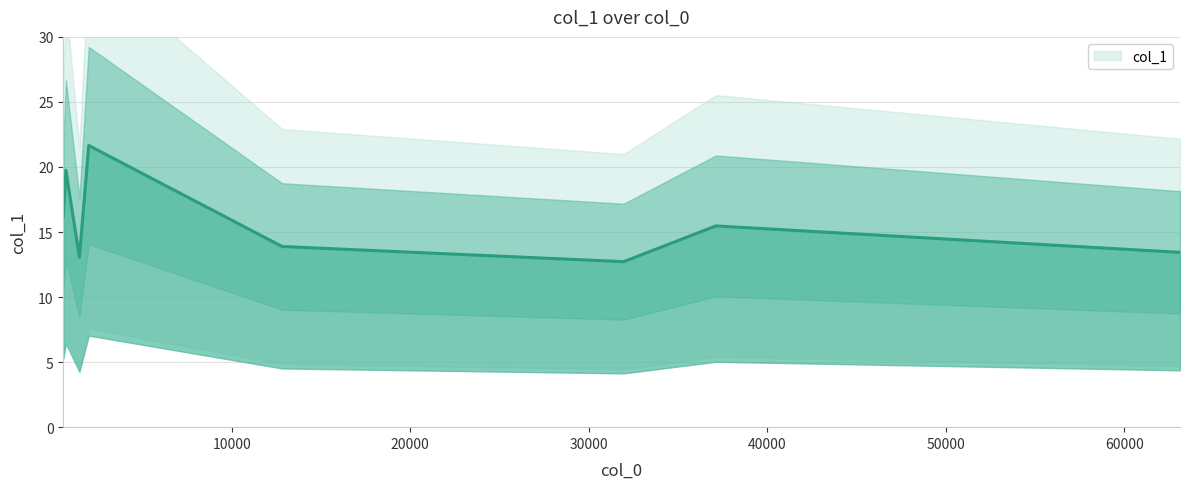

What is the sum of the values at 715.941 and 572.338?

35.9